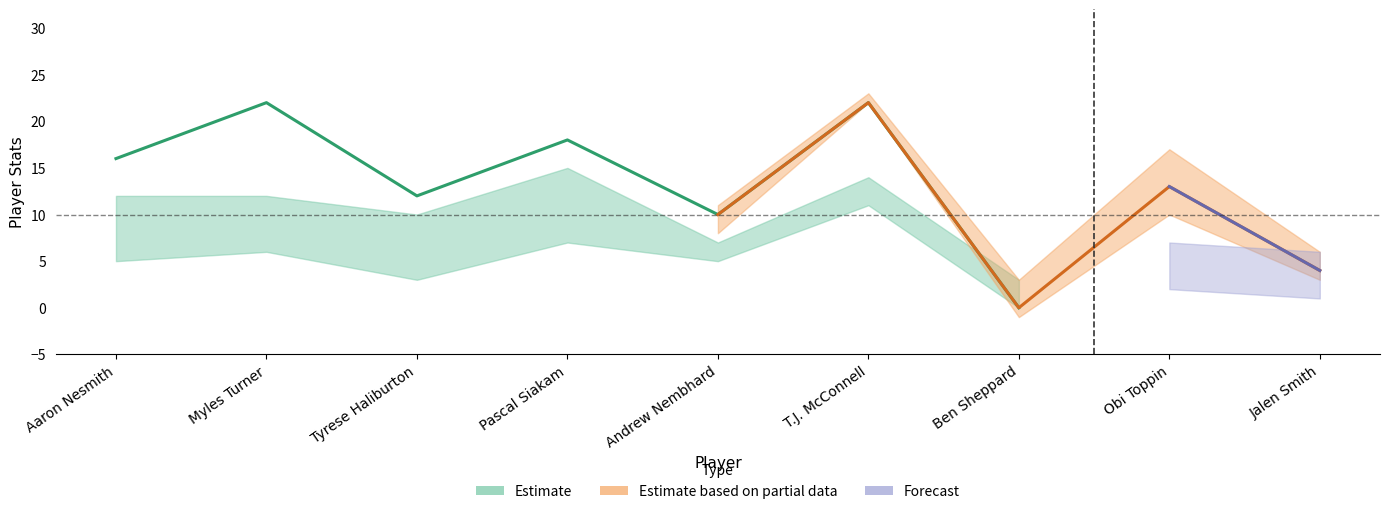

Between Obi Toppin and Tyrese Haliburton, which is larger?

Obi Toppin